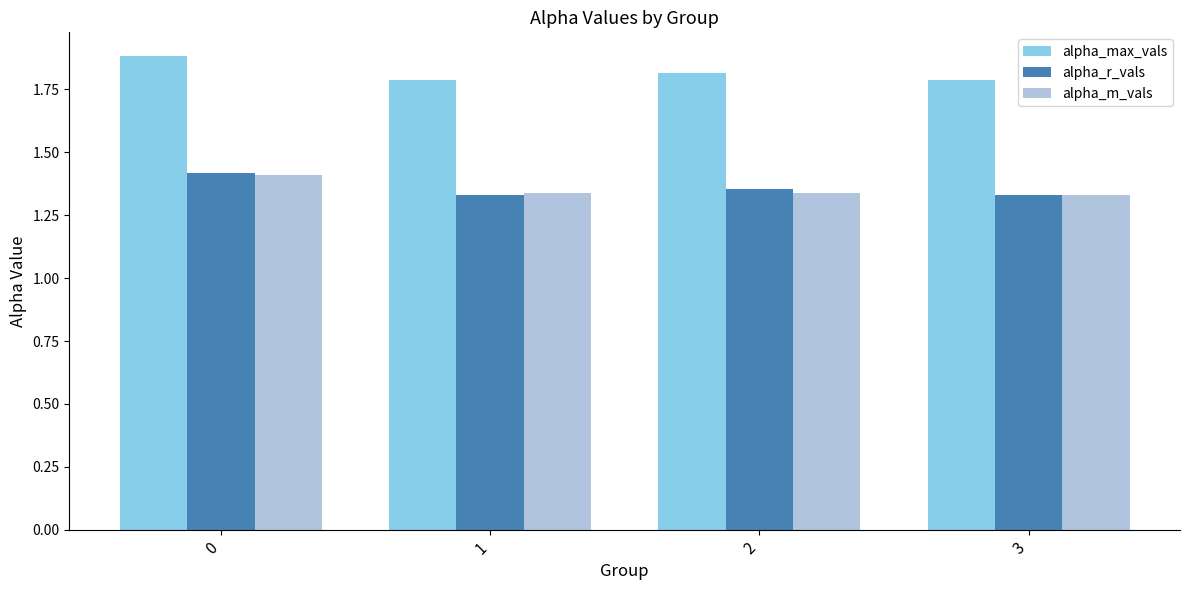

Count the alpha_m_vals values in the range 1 to 2.

4